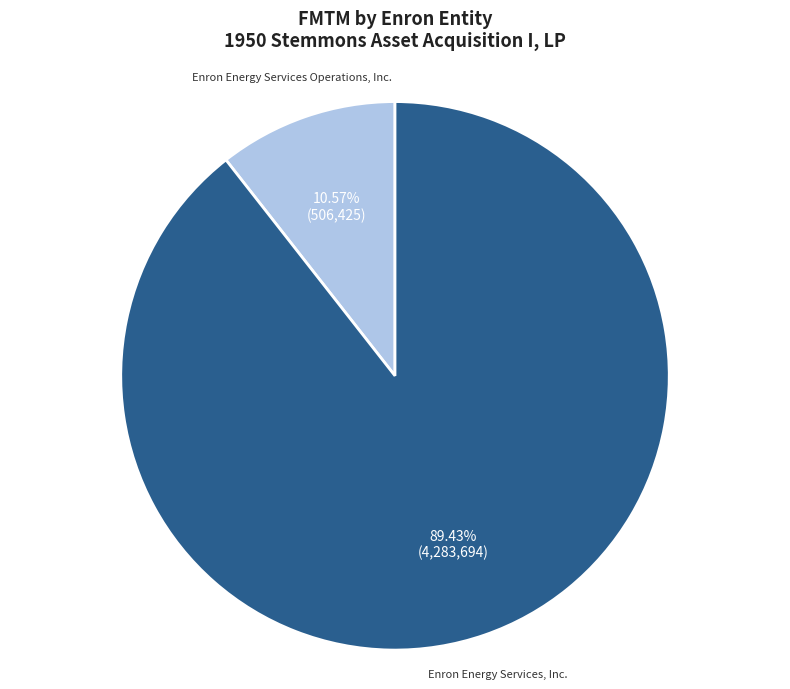

Combined, do Enron Energy Services, Inc. and Enron Energy Services Operations, Inc. account for over 50%?

Yes